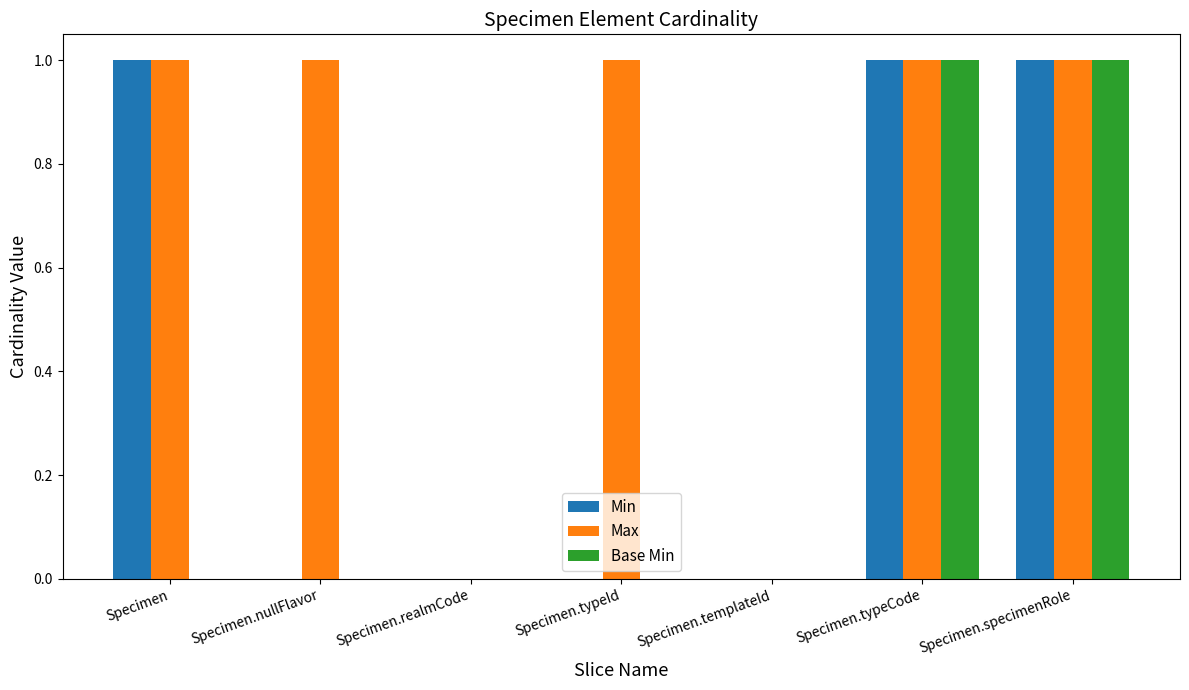

The Base Min series shows -1 at Specimen.nullFlavor. True or false?

False